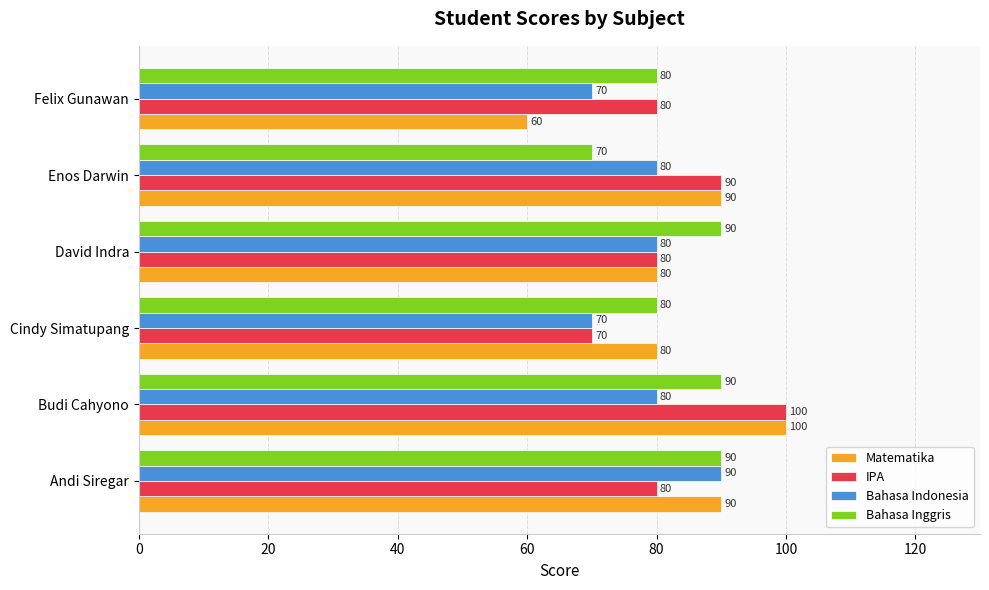

At how many categories does at least one series exceed 77?

6